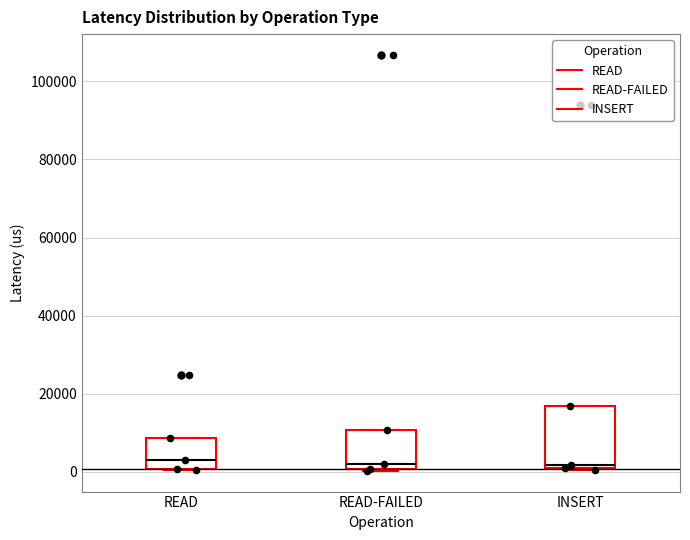

Reading left to right, read every box against the y-axis: the position of its median line, the range the box covers, and the ends of its whiskers. The values are not printed on the chart, so give them approximately, as read against the axis.

READ: median 4000, box 0 to 8000, whiskers 0 to 8000
READ-FAILED: median 2000, box 0 to 10000, whiskers 0 to 10000
INSERT: median 2000, box 0 to 16000, whiskers 0 to 16000